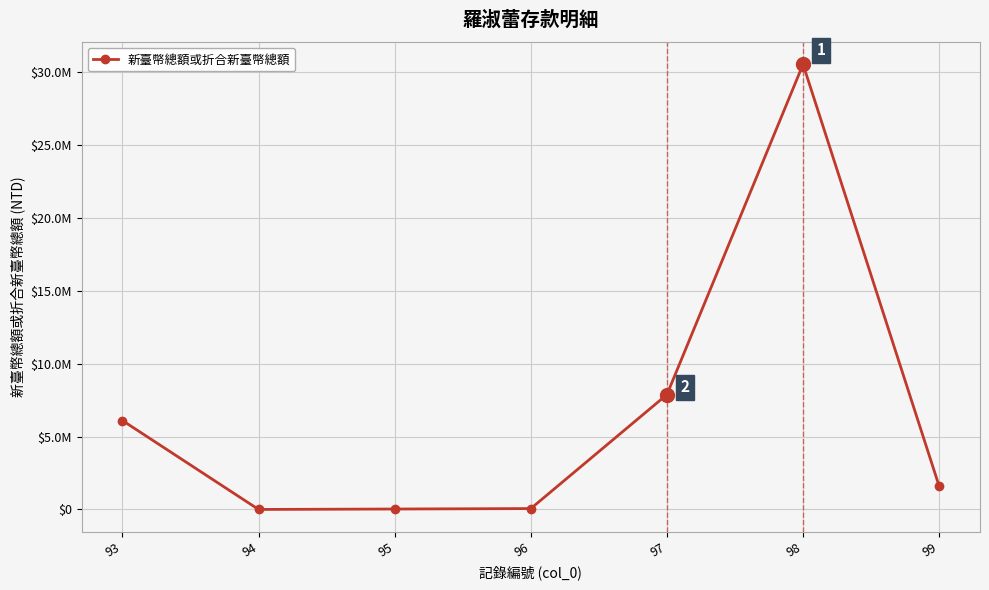

Is this an area chart (filled region under the line)?

No